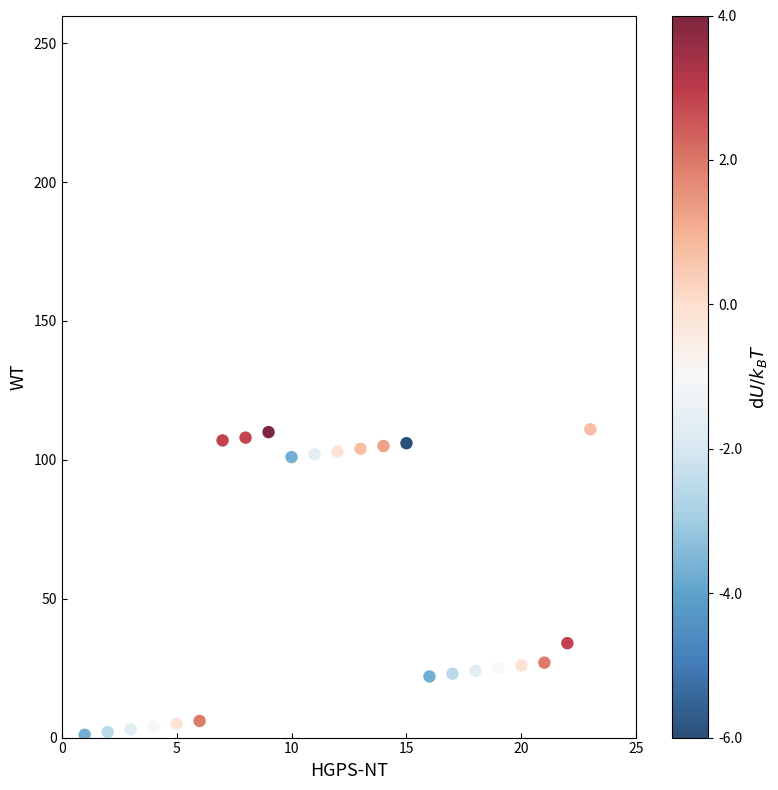

What Y value in the scatter plot is closest to 56?

34